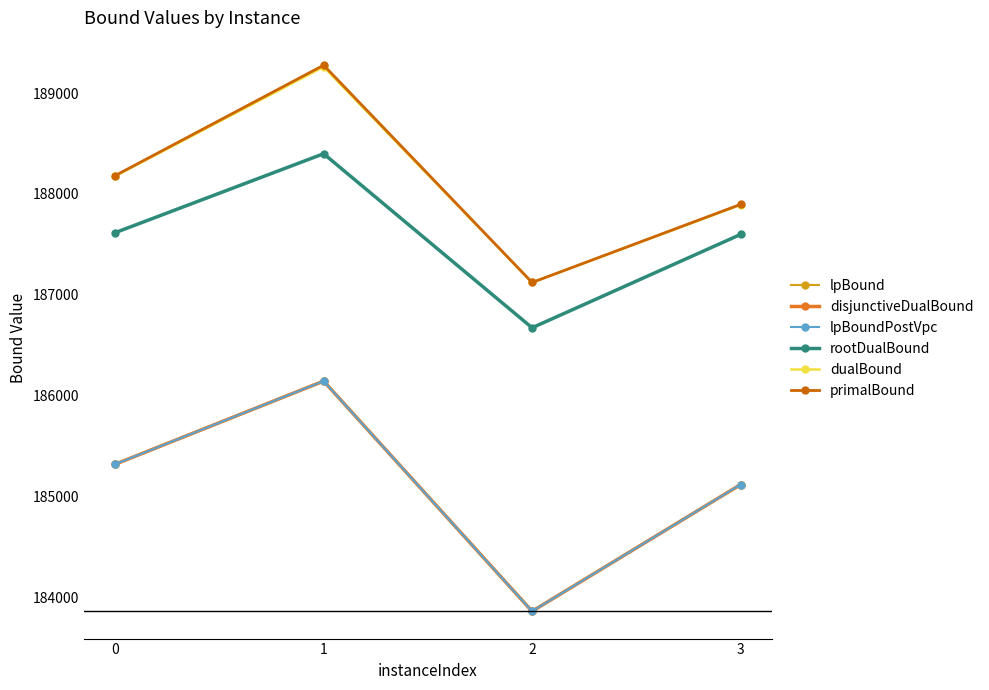

Is this an area chart (filled region under the line)?

No